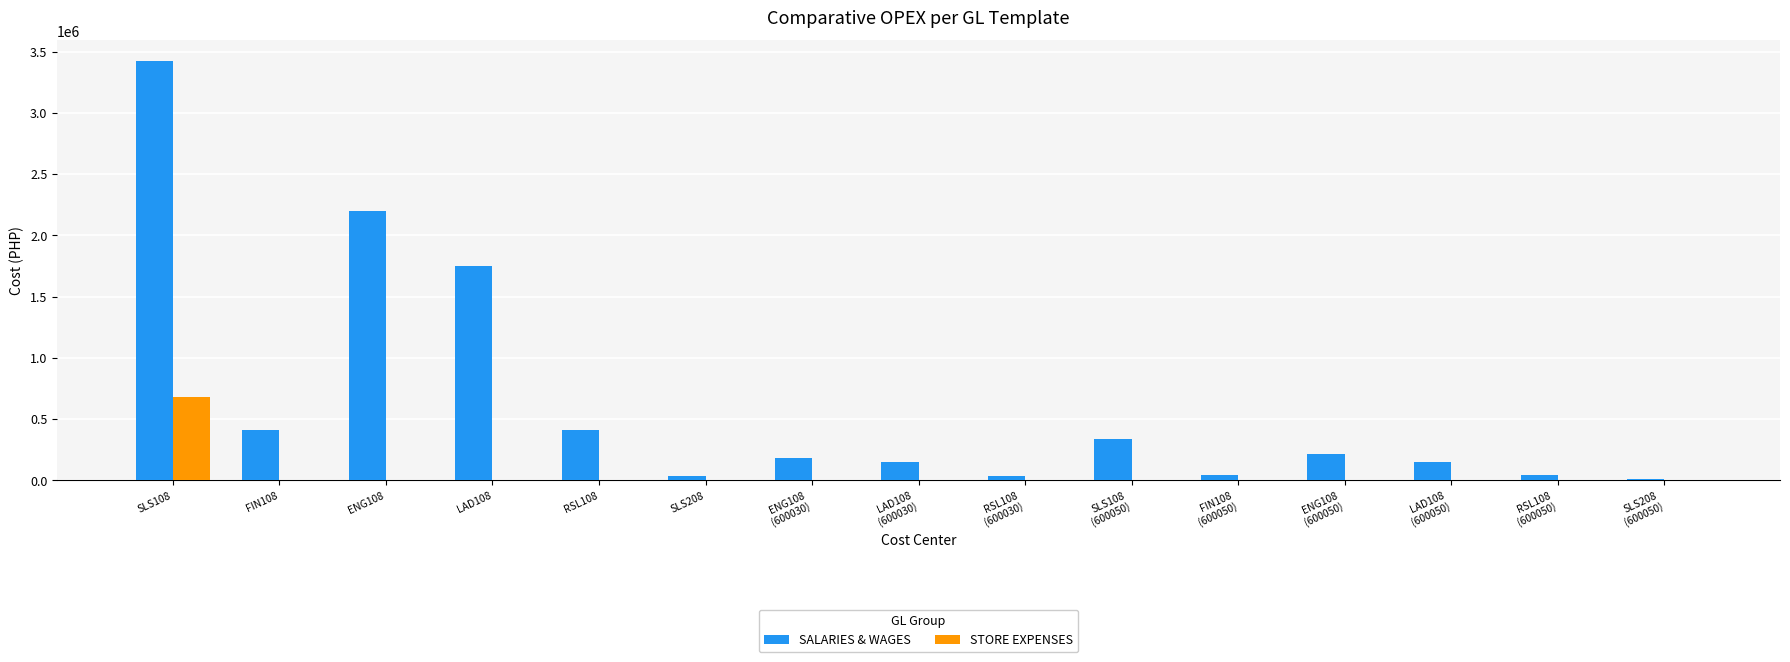

Are the bars horizontal?

No